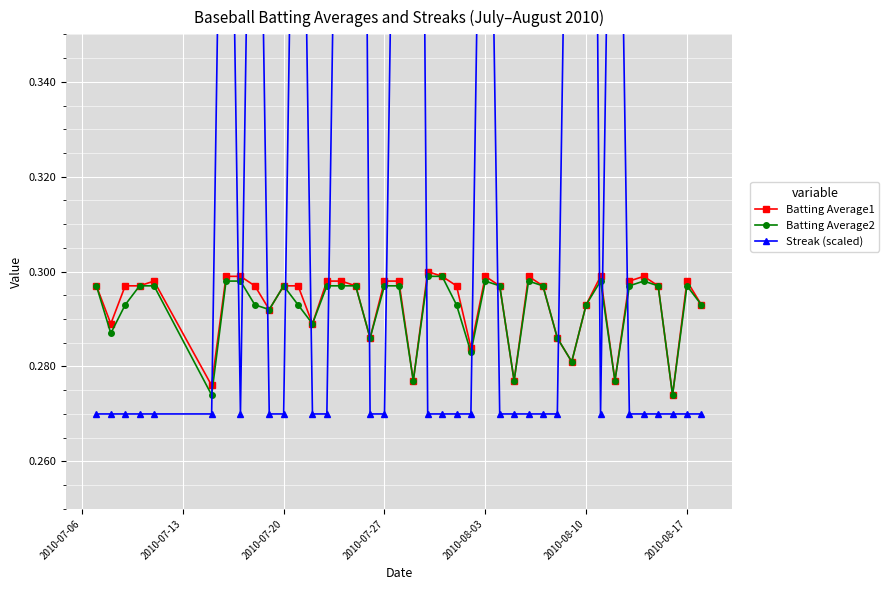

True or false: Batting Average1 has more than 1 interior local peaks.

True